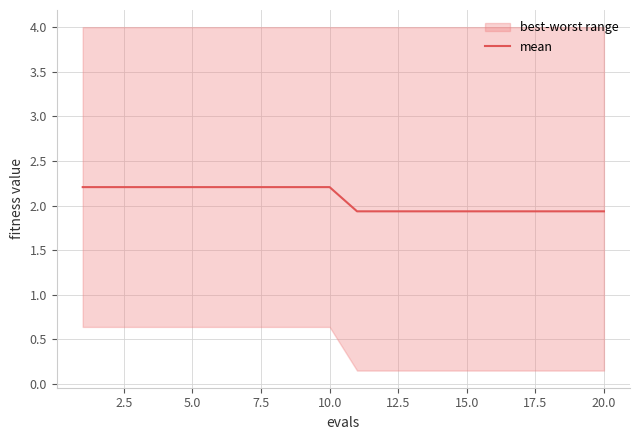

What is the value of the 4th point from the left?

2.2